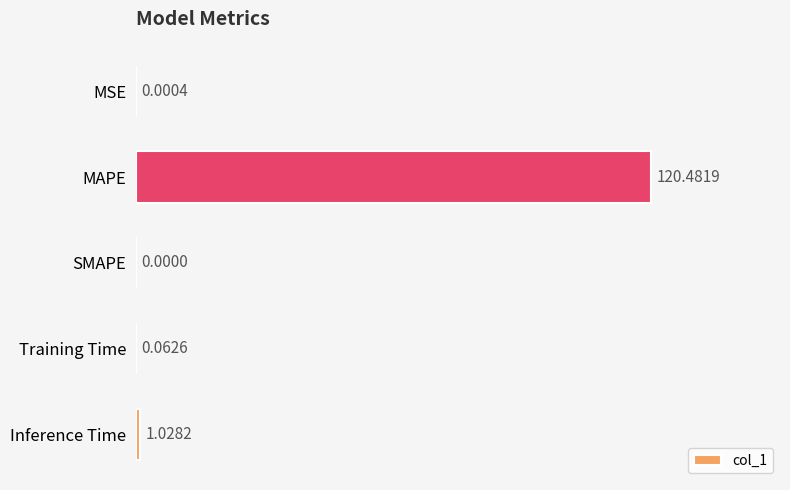

Are the bars horizontal?

Yes